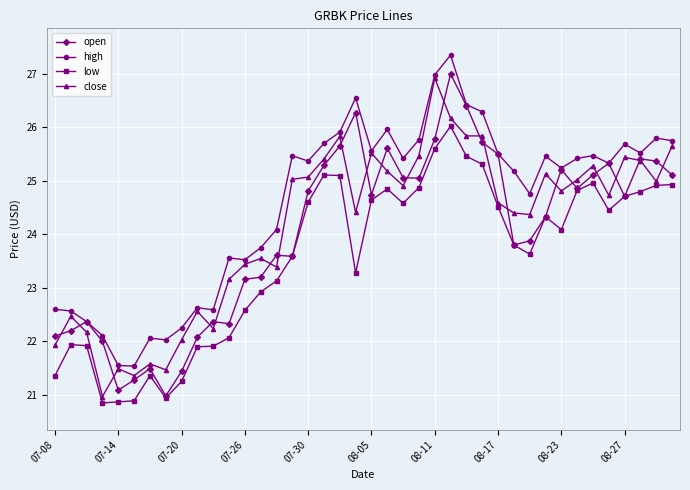

At how many categories does at least one series exceed 21?

40